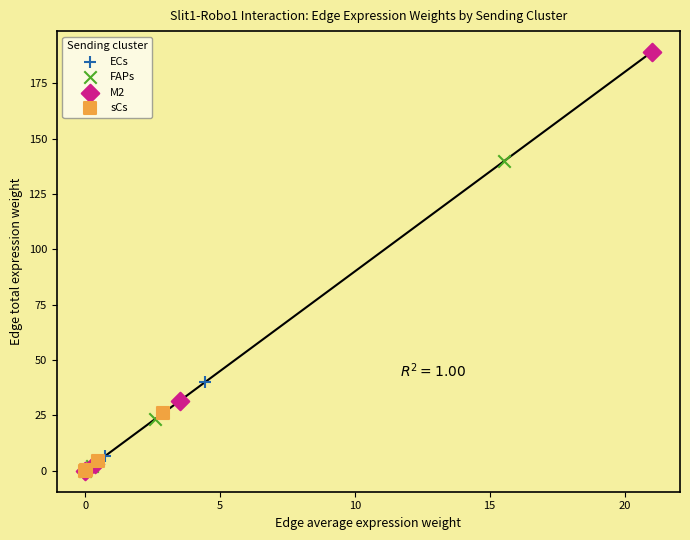

Which series reaches the maximum Y coordinate?

M2